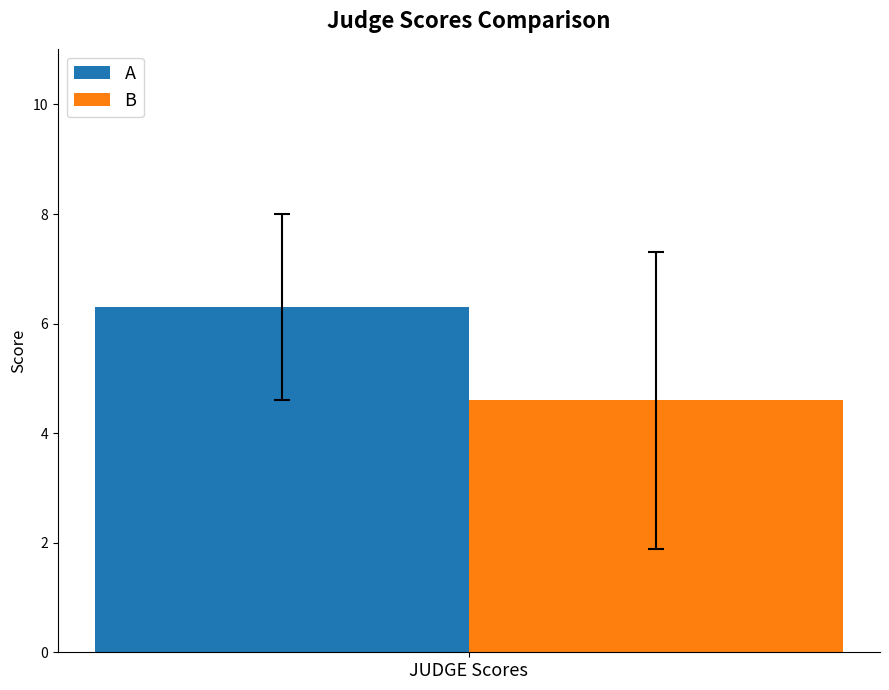

What is the spread (max minus min) of values at JUDGE Scores?

1.7